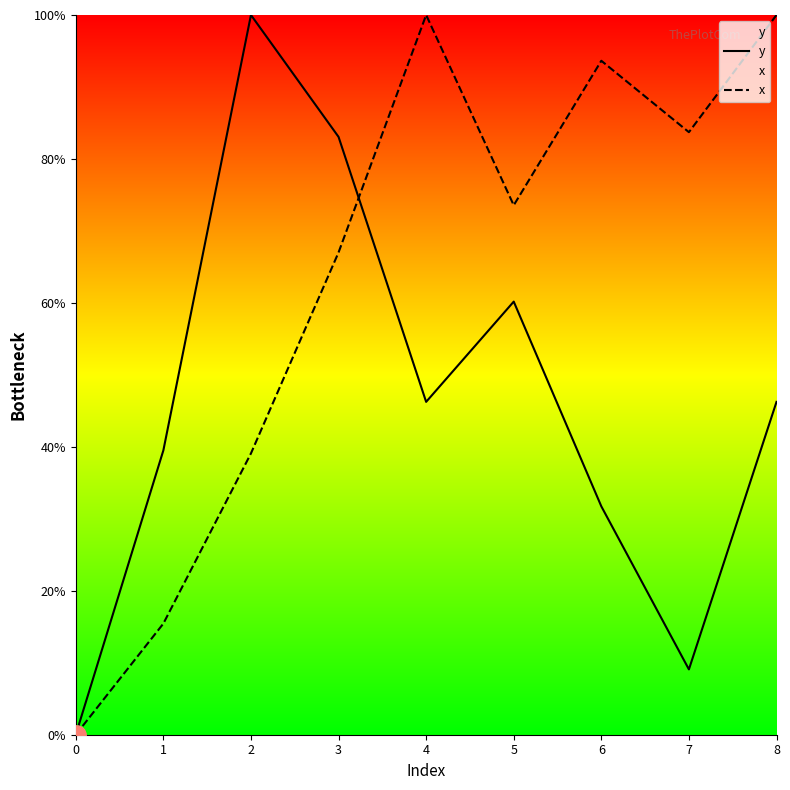

How many lines are shown in the chart?

2